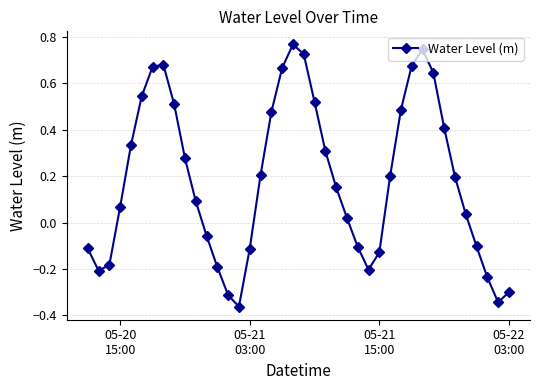

What is the sum of all values?

7.5